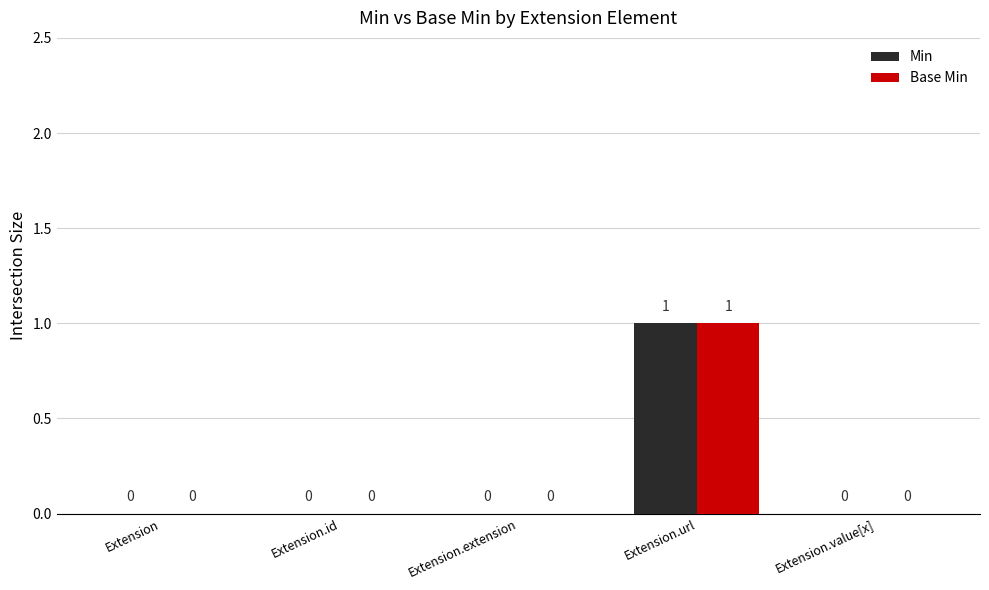

Which label corresponds to the largest value in the chart?

Extension.url